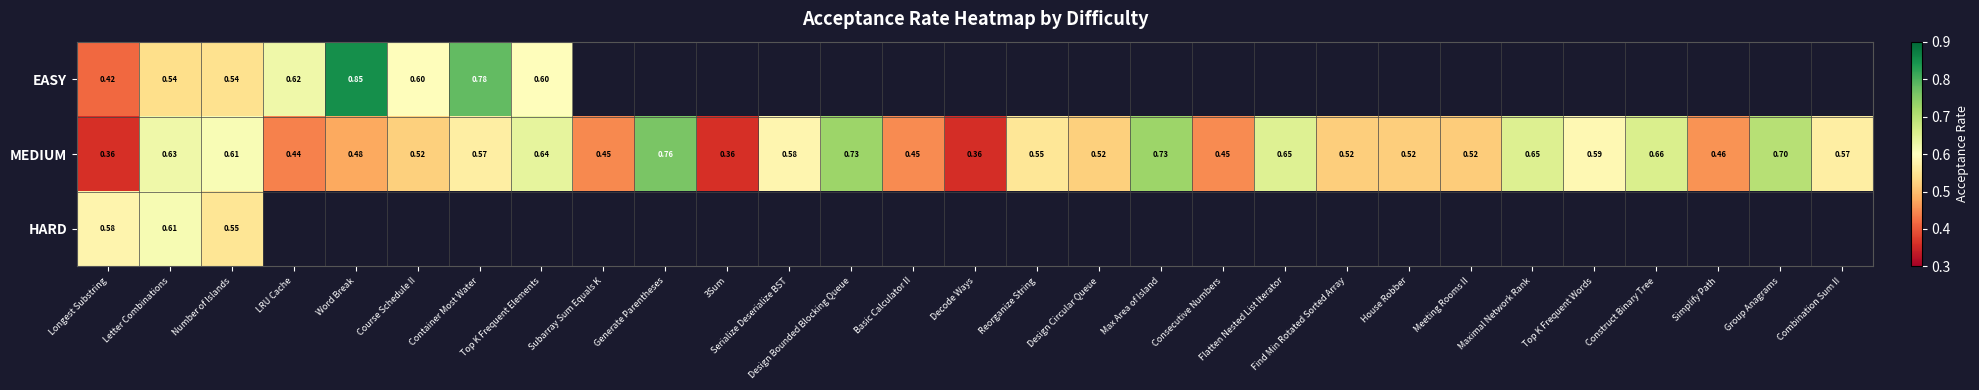

What is the minimum value shown in the chart?

0.4